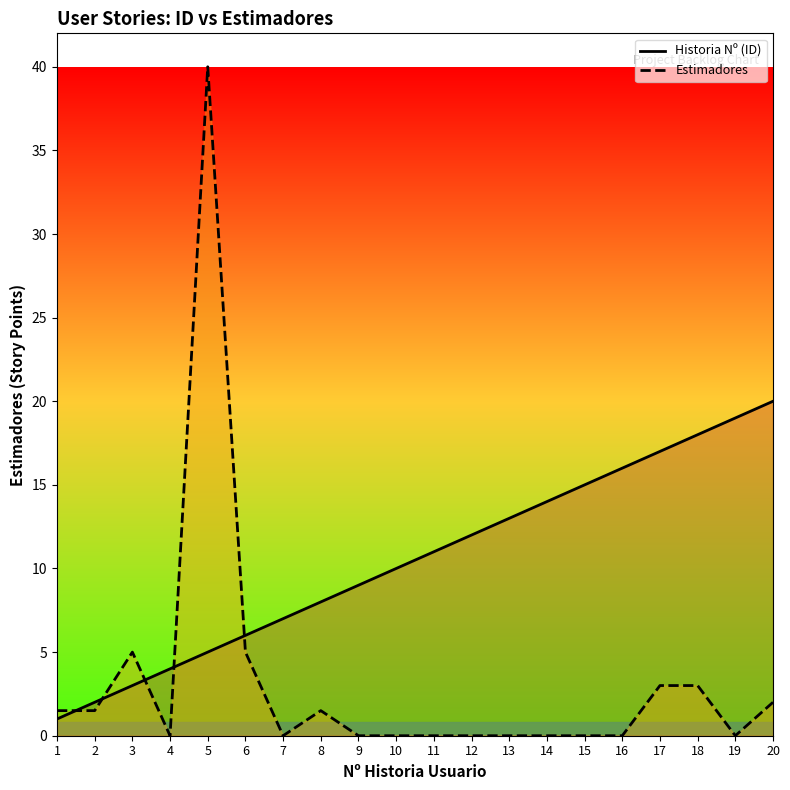

What is the value of the Historia Nº (ID) point at the 12th from the left?

12.0